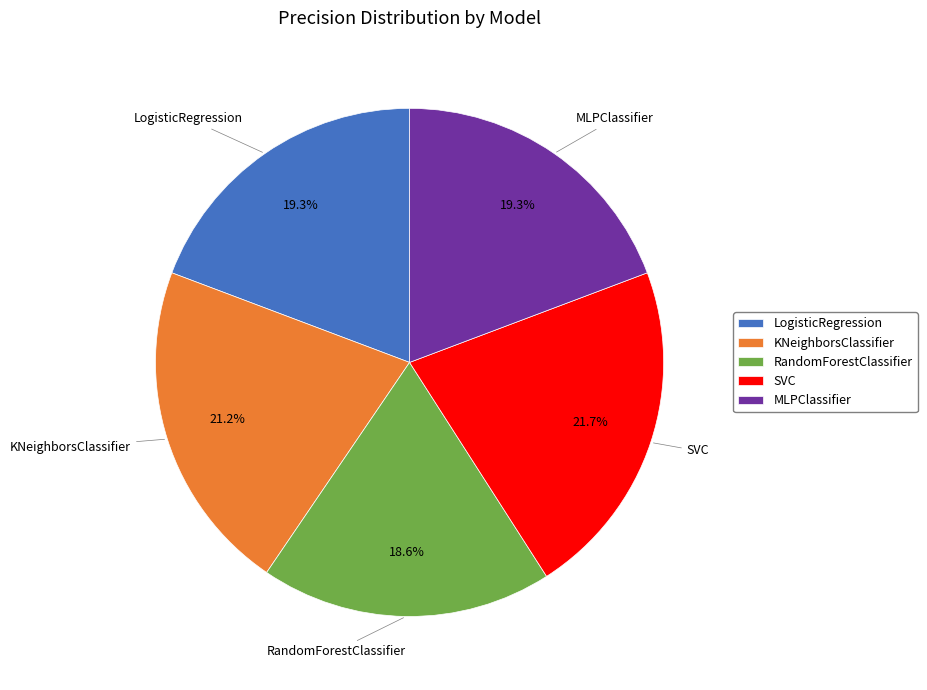

Which slice is the smallest?

RandomForestClassifier